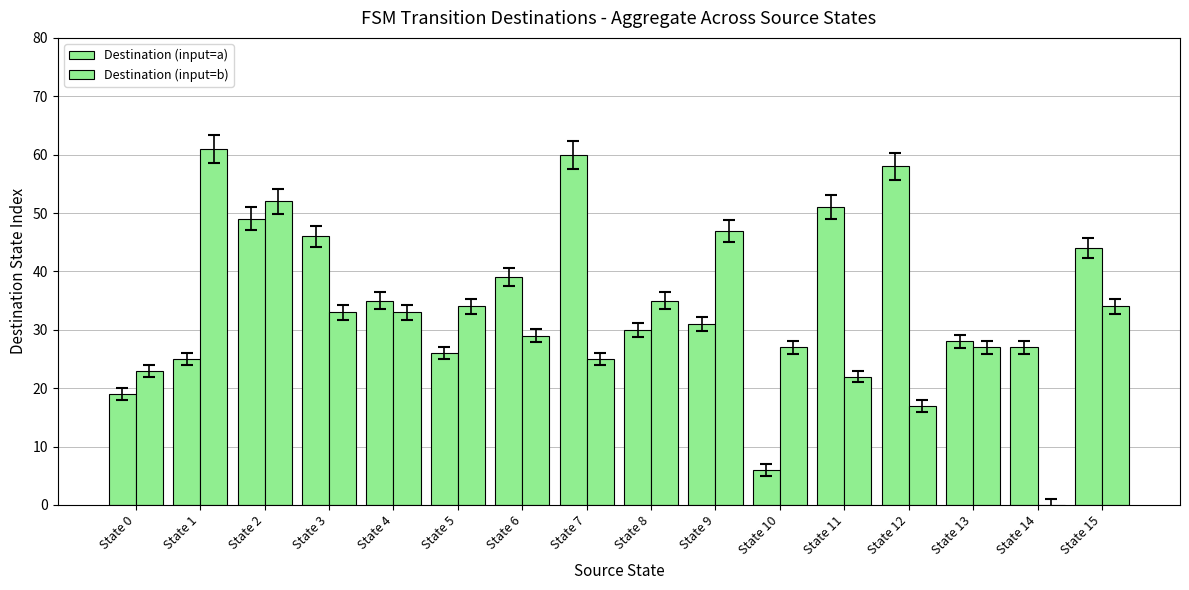

Reading left to right, extract all data points from this chart.

Destination (input=a): State 0=19	State 1=25	State 2=49	State 3=46	State 4=35	State 5=26	State 6=39	State 7=60	State 8=30	State 9=31	State 10=6	State 11=51	State 12=58	State 13=28	State 14=27	State 15=44
Destination (input=b): State 0=23	State 1=61	State 2=52	State 3=33	State 4=33	State 5=34	State 6=29	State 7=25	State 8=35	State 9=47	State 10=27	State 11=22	State 12=17	State 13=27	State 14=0	State 15=34